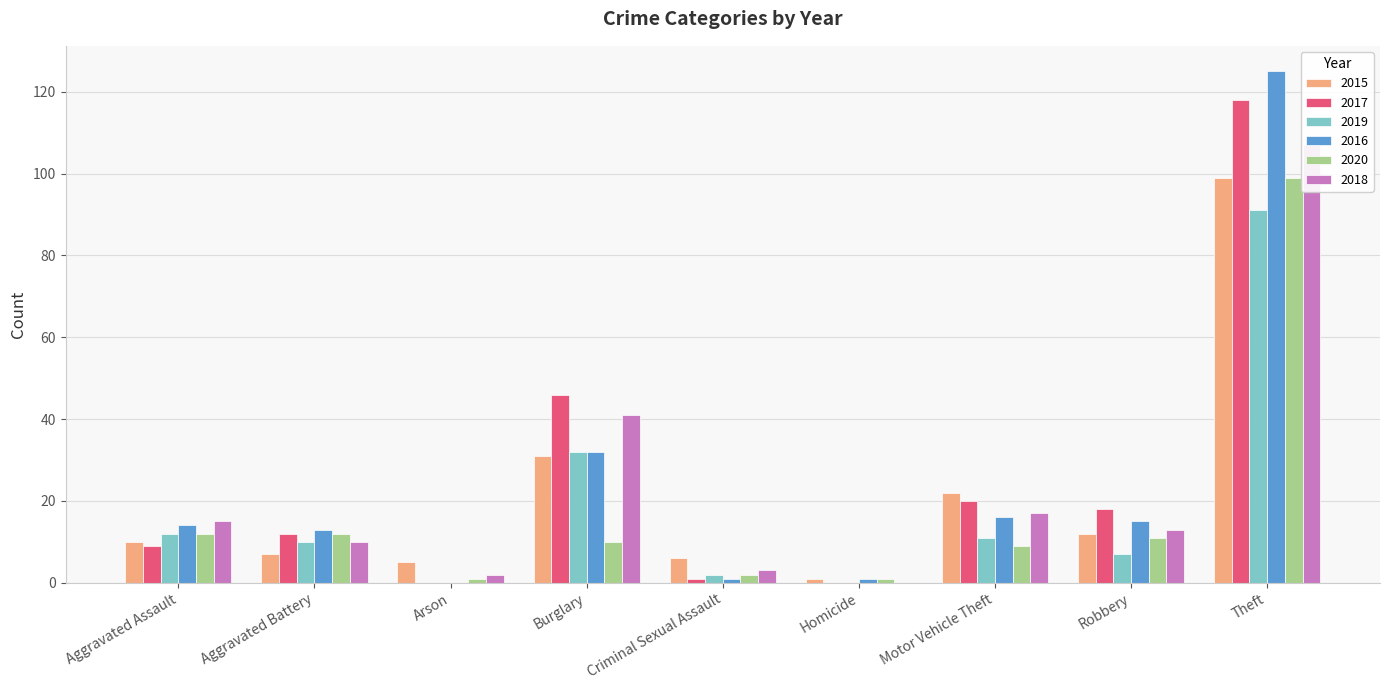

Reading left to right, extract all data points from this chart.

2015: 10	7	5	31	6	1	22	12	99
2017: 9	12	0	46	1	0	20	18	118
2019: 12	10	0	32	2	0	11	7	91
2016: 14	13	0	32	1	1	16	15	125
2020: 12	12	1	10	2	1	9	11	99
2018: 15	10	2	41	3	0	17	13	107